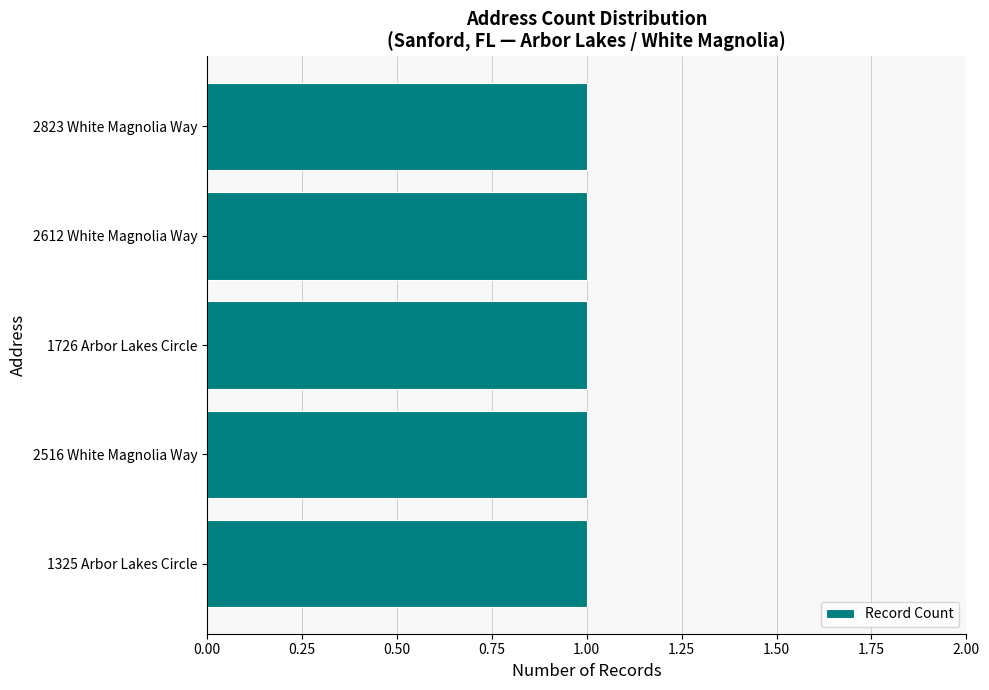

Rank the categories by value from lowest to highest.

1325 Arbor Lakes Circle, 2516 White Magnolia Way, 1726 Arbor Lakes Circle, 2612 White Magnolia Way, 2823 White Magnolia Way